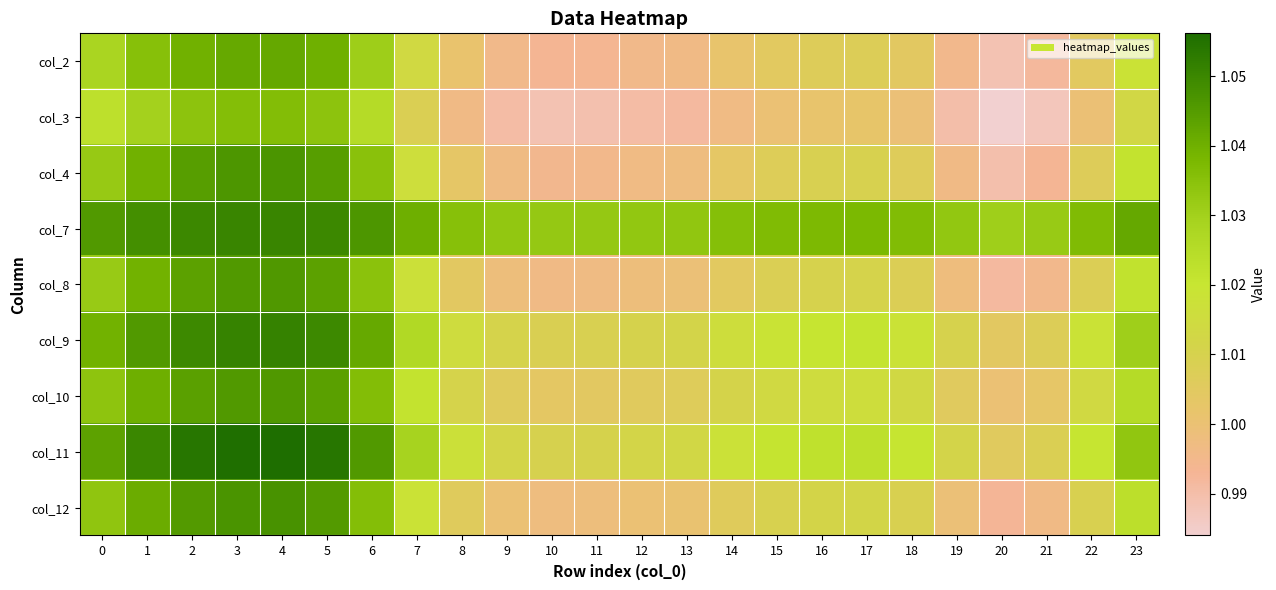

Reading left to right, transcribe all the data shown in this chart.

col_2: 0=1.0	1=1.0	2=1.0	3=1.0	4=1.0	5=1.0	6=1.0	7=1.0	8=1.0	9=1.0	10=1.0	11=1.0	12=1.0	13=1.0	14=1.0	15=1.0	16=1.0	17=1.0	18=1.0	19=1.0	20=1.0	21=1.0	22=1.0	23=1.0
col_3: 0=1.0	1=1.0	2=1.0	3=1.0	4=1.0	5=1.0	6=1.0	7=1.0	8=1.0	9=1.0	10=1.0	11=1.0	12=1.0	13=1.0	14=1.0	15=1.0	16=1.0	17=1.0	18=1.0	19=1.0	20=1.0	21=1.0	22=1.0	23=1.0
col_4: 0=1.0	1=1.0	2=1.0	3=1.0	4=1.0	5=1.0	6=1.0	7=1.0	8=1.0	9=1.0	10=1.0	11=1.0	12=1.0	13=1.0	14=1.0	15=1.0	16=1.0	17=1.0	18=1.0	19=1.0	20=1.0	21=1.0	22=1.0	23=1.0
col_7: 0=1.0	1=1.0	2=1.0	3=1.1	4=1.1	5=1.0	6=1.0	7=1.0	8=1.0	9=1.0	10=1.0	11=1.0	12=1.0	13=1.0	14=1.0	15=1.0	16=1.0	17=1.0	18=1.0	19=1.0	20=1.0	21=1.0	22=1.0	23=1.0
col_8: 0=1.0	1=1.0	2=1.0	3=1.0	4=1.0	5=1.0	6=1.0	7=1.0	8=1.0	9=1.0	10=1.0	11=1.0	12=1.0	13=1.0	14=1.0	15=1.0	16=1.0	17=1.0	18=1.0	19=1.0	20=1.0	21=1.0	22=1.0	23=1.0
col_9: 0=1.0	1=1.0	2=1.0	3=1.1	4=1.1	5=1.0	6=1.0	7=1.0	8=1.0	9=1.0	10=1.0	11=1.0	12=1.0	13=1.0	14=1.0	15=1.0	16=1.0	17=1.0	18=1.0	19=1.0	20=1.0	21=1.0	22=1.0	23=1.0
col_10: 0=1.0	1=1.0	2=1.0	3=1.0	4=1.0	5=1.0	6=1.0	7=1.0	8=1.0	9=1.0	10=1.0	11=1.0	12=1.0	13=1.0	14=1.0	15=1.0	16=1.0	17=1.0	18=1.0	19=1.0	20=1.0	21=1.0	22=1.0	23=1.0
col_11: 0=1.0	1=1.0	2=1.1	3=1.1	4=1.1	5=1.1	6=1.0	7=1.0	8=1.0	9=1.0	10=1.0	11=1.0	12=1.0	13=1.0	14=1.0	15=1.0	16=1.0	17=1.0	18=1.0	19=1.0	20=1.0	21=1.0	22=1.0	23=1.0
col_12: 0=1.0	1=1.0	2=1.0	3=1.0	4=1.0	5=1.0	6=1.0	7=1.0	8=1.0	9=1.0	10=1.0	11=1.0	12=1.0	13=1.0	14=1.0	15=1.0	16=1.0	17=1.0	18=1.0	19=1.0	20=1.0	21=1.0	22=1.0	23=1.0